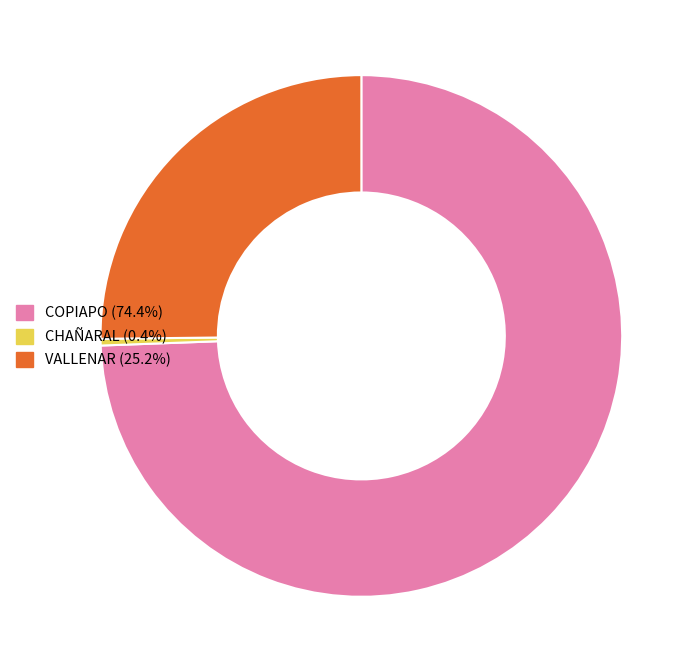

Count the number of slices in the pie.

3